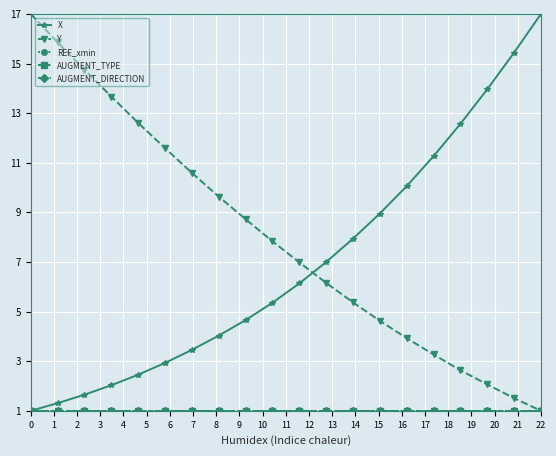

What is the greatest value displayed?

17.0